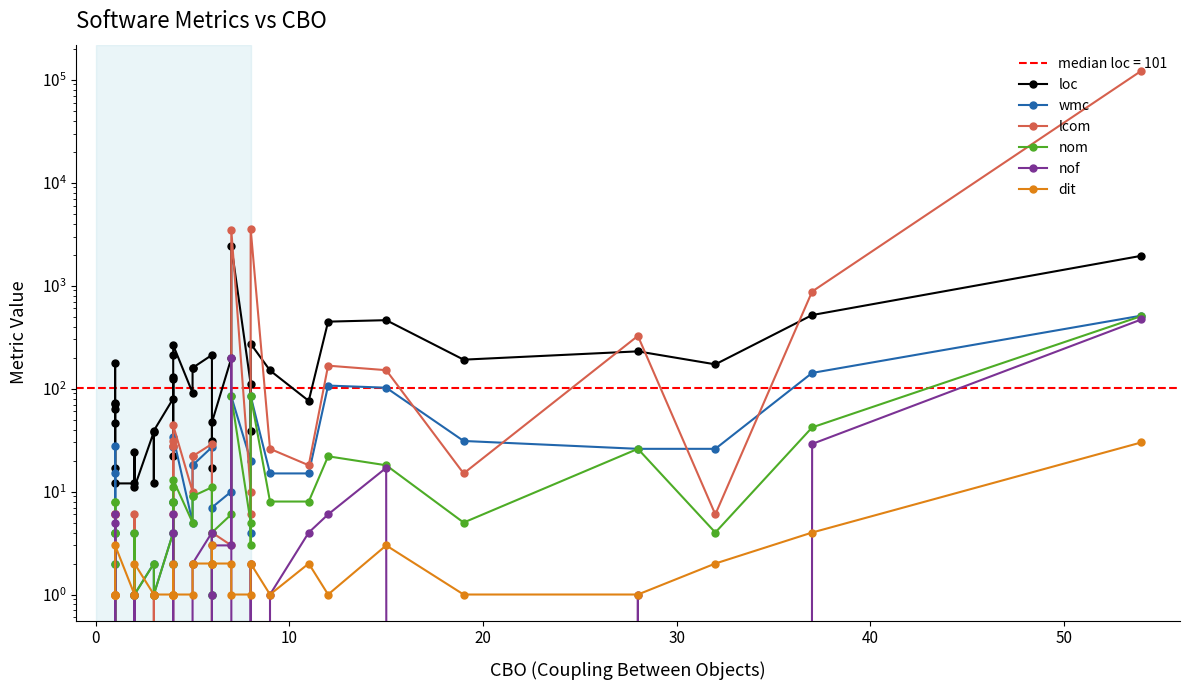

The value of wmc at −10 is 2. True or false?

False